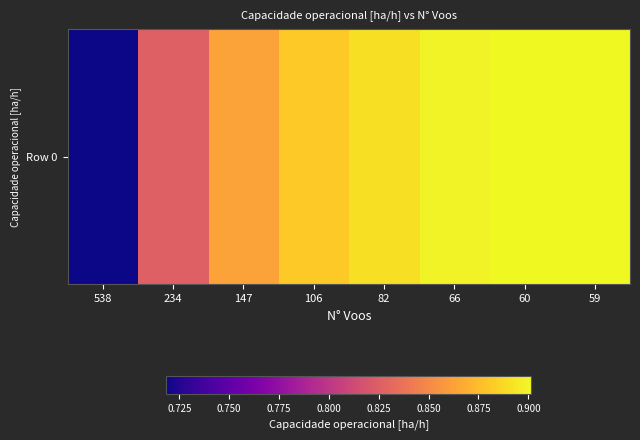

Reading left to right, extract all data points from this chart.

538=0.7	234=0.8	147=0.9	106=0.9	82=0.9	66=0.9	60=0.9	59=0.9